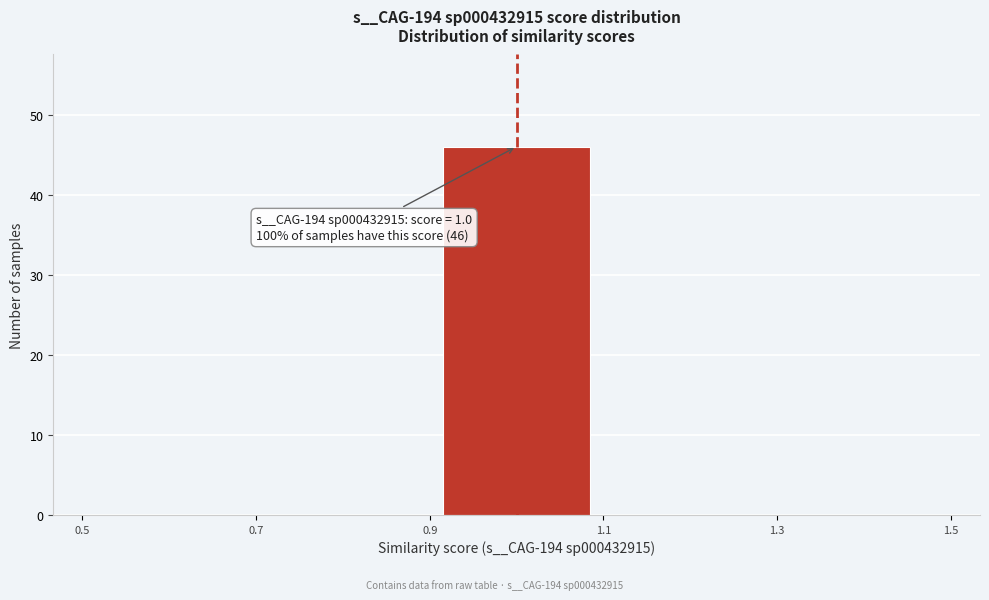

Over which range of the x-axis is the bar tallest?

0.9 to 1.1